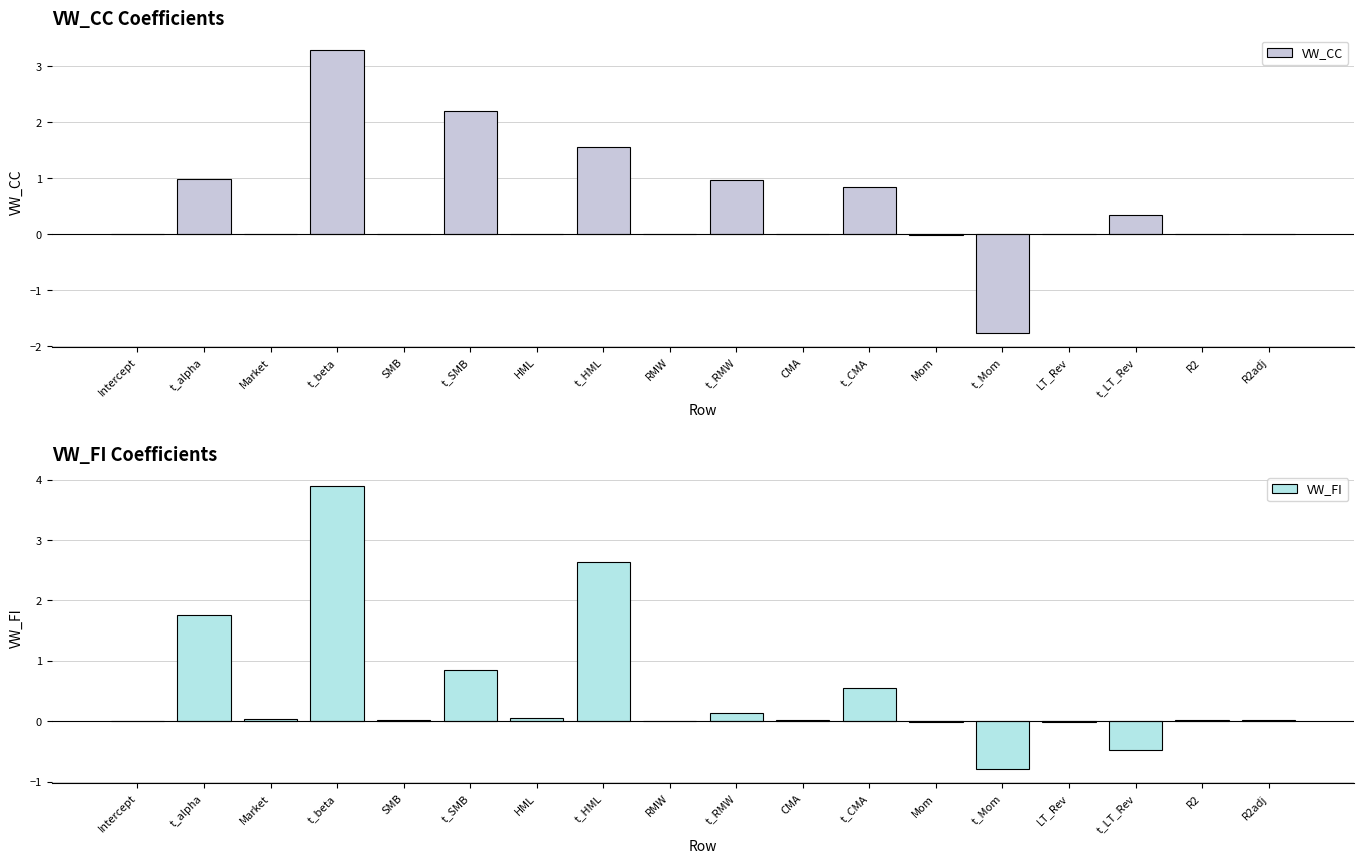

Rank the series by their average value, from lowest to highest.

VW_CC, VW_FI